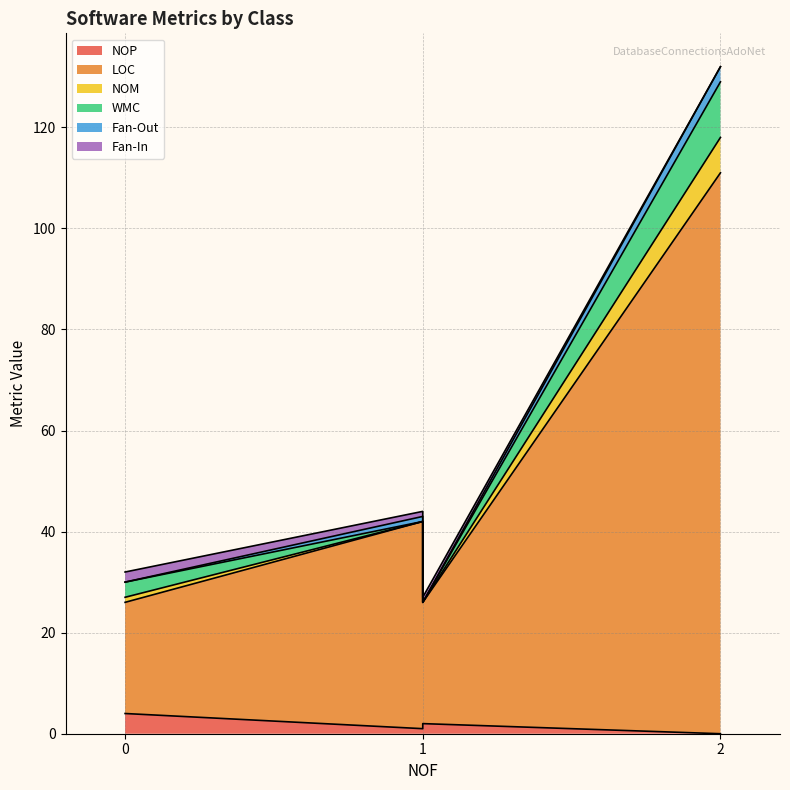

Which series has the largest total across all categories?

LOC